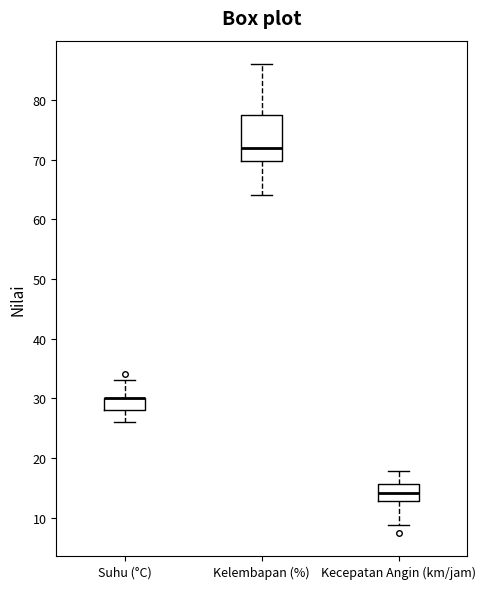

Comparing the boxes themselves (not the whiskers), which one is the tallest?

Kelembapan (%)